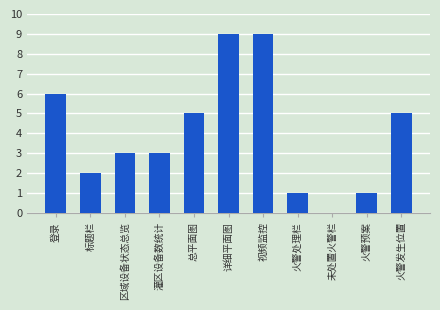

Are the bars grouped side by side (vs. stacked)?

No